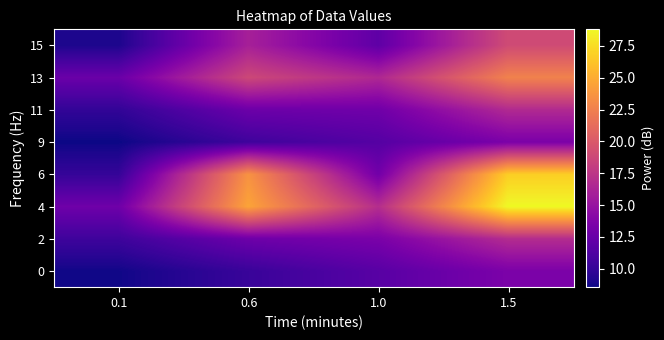

Reading left to right, transcribe all the data shown in this chart.

0: 0.1=8.7	0.6=10.2	1.0=11.7	1.5=13.5
2: 0.1=10.5	0.6=12.8	1.0=13.5	1.5=16.8
4: 0.1=12.8	0.6=24.6	1.0=16.9	1.5=28.8
6: 0.1=10.0	0.6=23.6	1.0=13.0	1.5=26.8
9: 0.1=8.5	0.6=10.5	1.0=11.6	1.5=13.5
11: 0.1=9.9	0.6=12.7	1.0=12.9	1.5=16.7
13: 0.1=12.6	0.6=18.8	1.0=16.5	1.5=22.6
15: 0.1=9.0	0.6=16.0	1.0=12.1	1.5=19.0